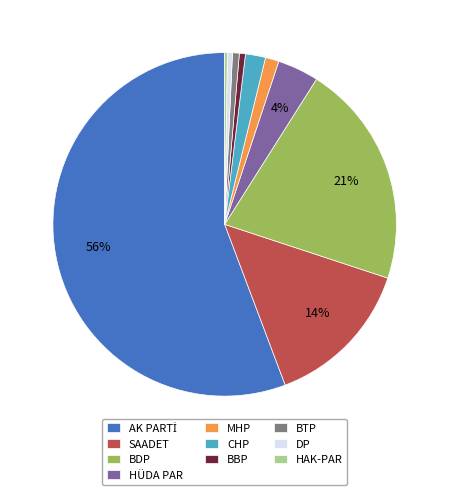

Between CHP and BTP, which is larger?

CHP